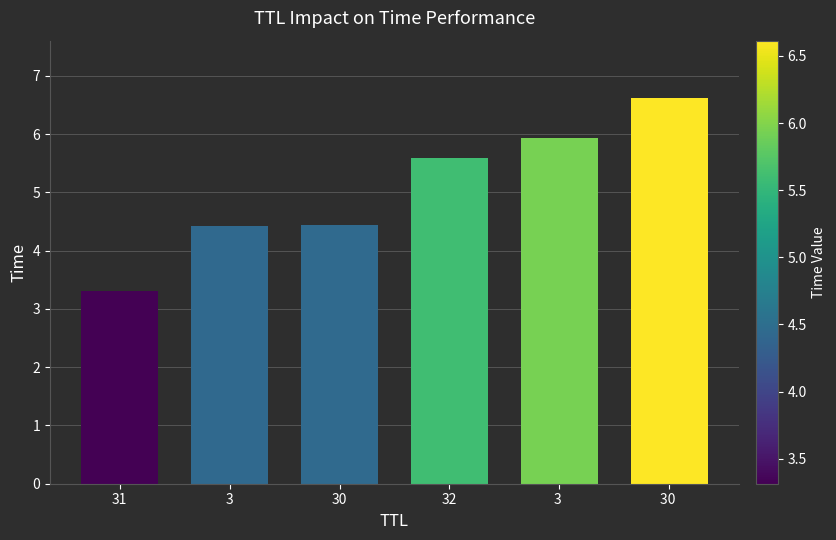

What is the sum of all values?

30.3